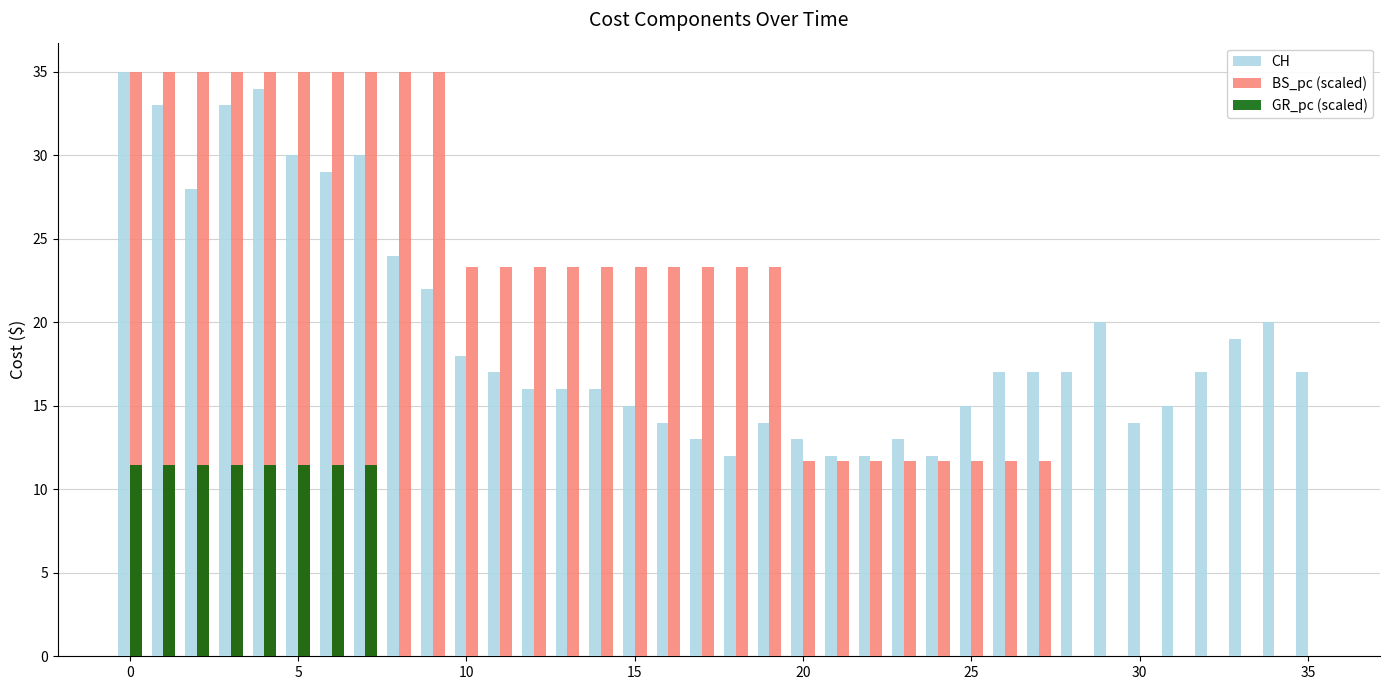

What is the maximum value for BS_pc (scaled)?

35.0